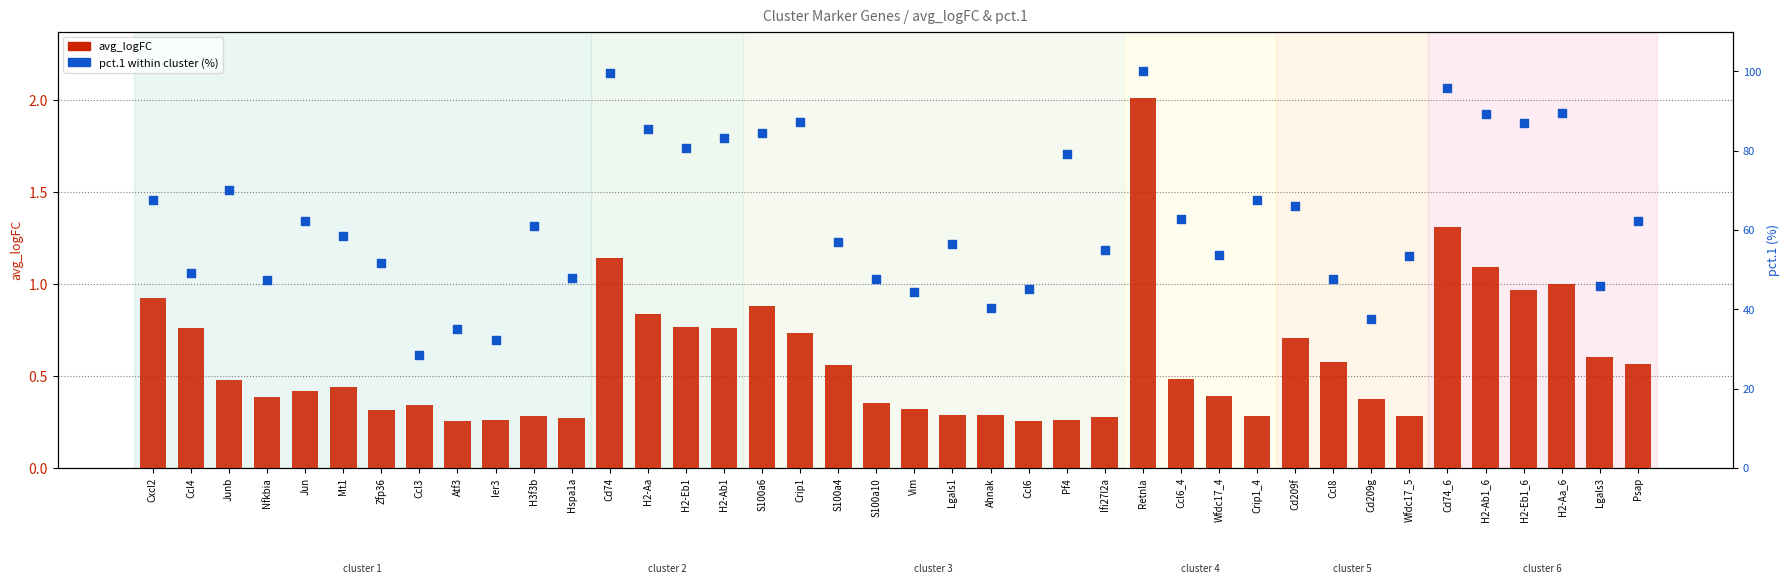

Which series reaches the minimum Y coordinate?

avg_logFC